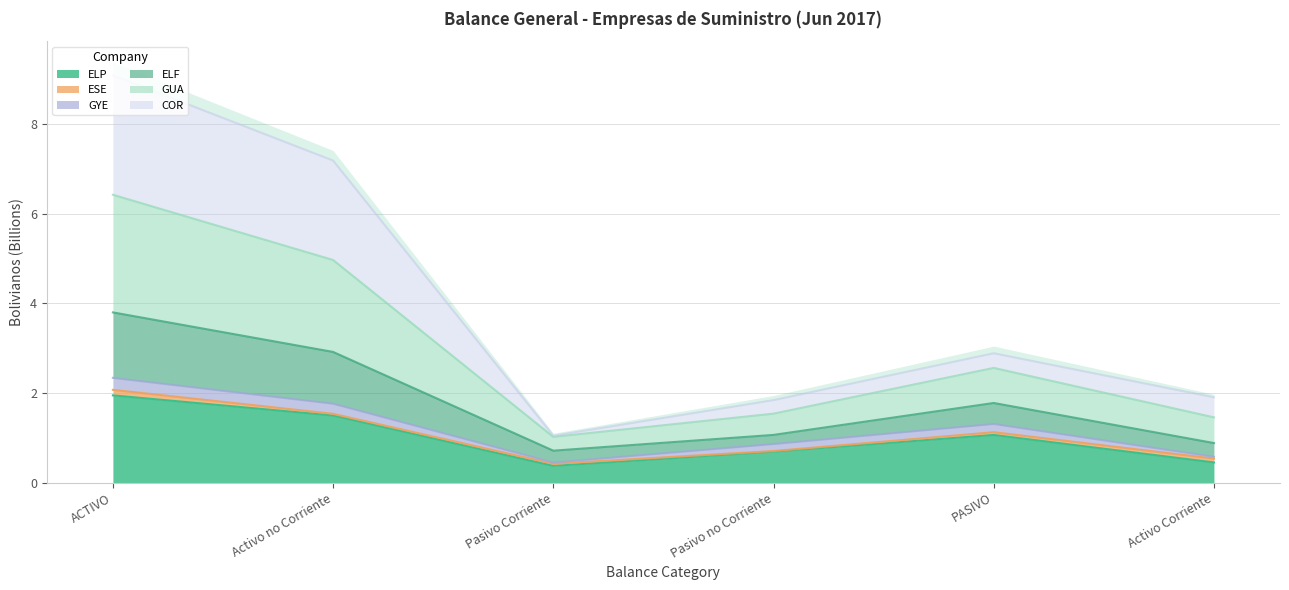

Which series has the widest spread of values?

ELF